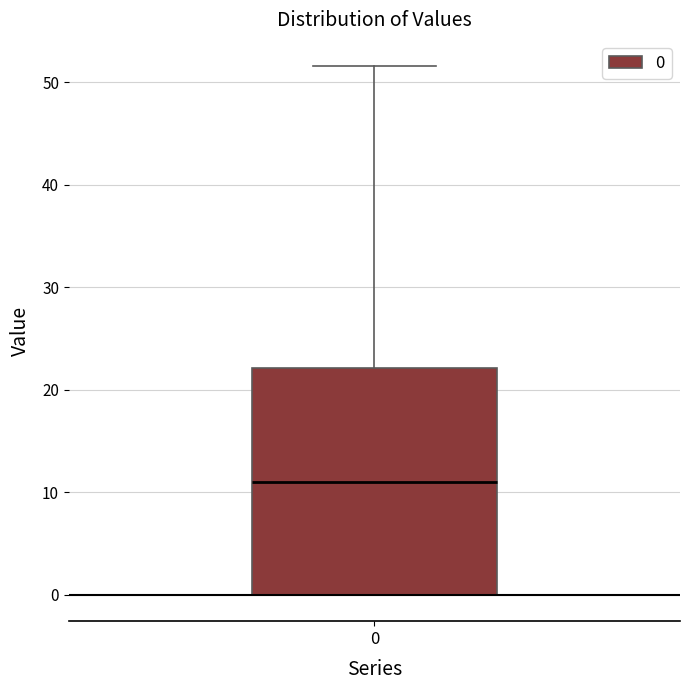

Where does the median line of the box at x = 0 sit on the y-axis? The values are not printed on the chart, so give them approximately, as read against the axis.

11